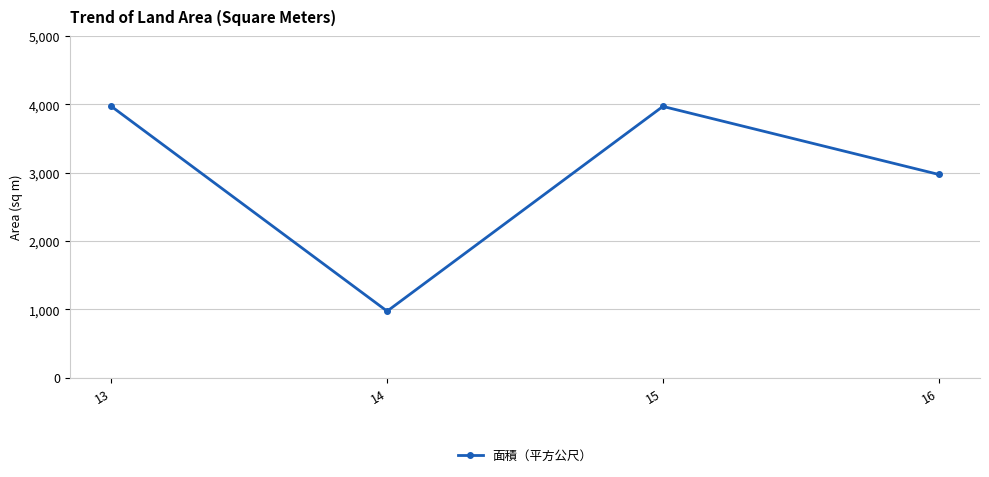

What is the average value?

2972.6